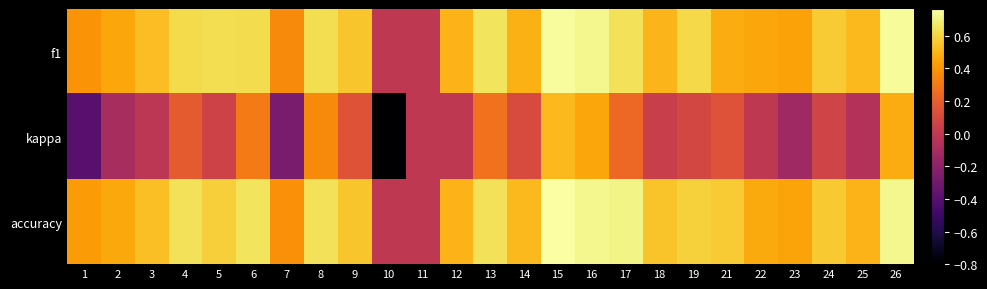

Which has a higher value, 21 or 24?

24